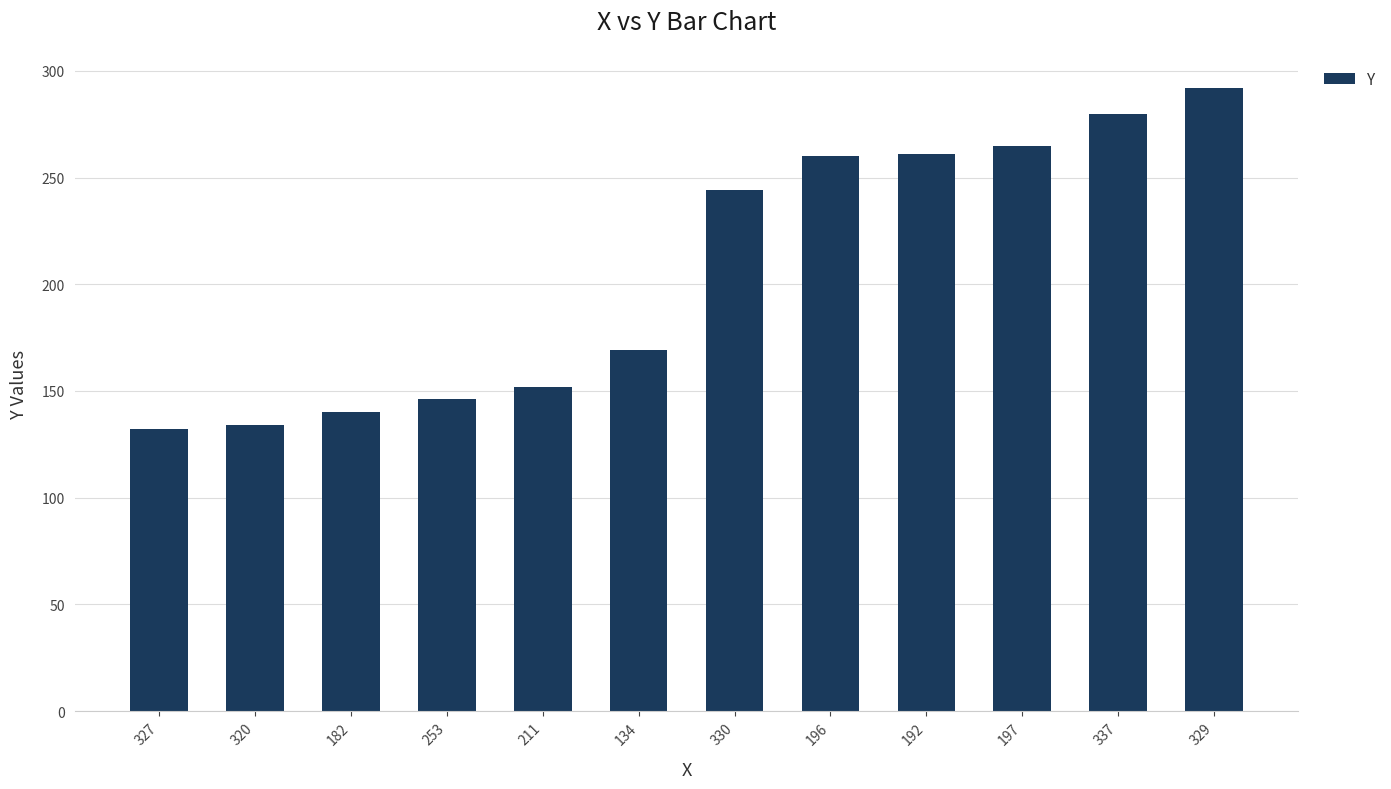

Count the number of categories in the chart.

12